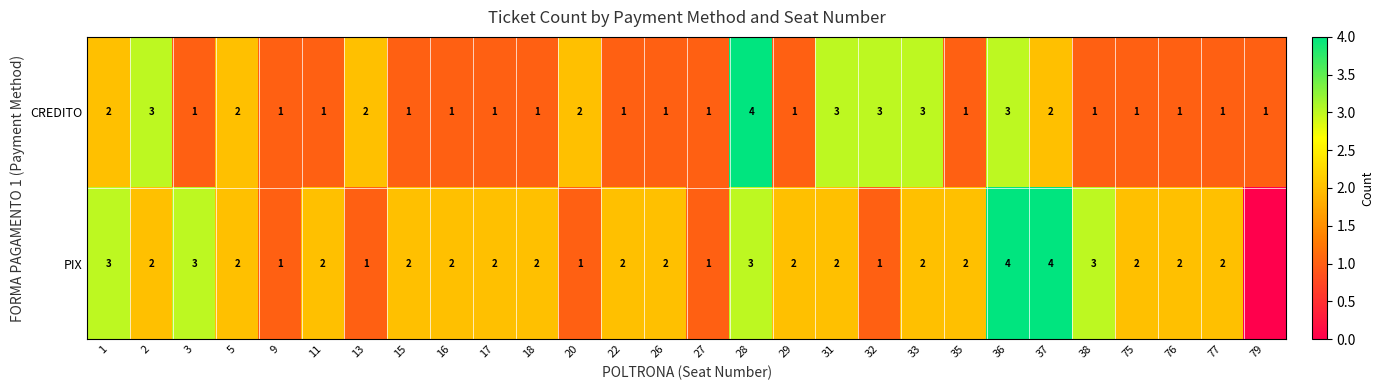

What is the highest value of the CREDITO series?

4